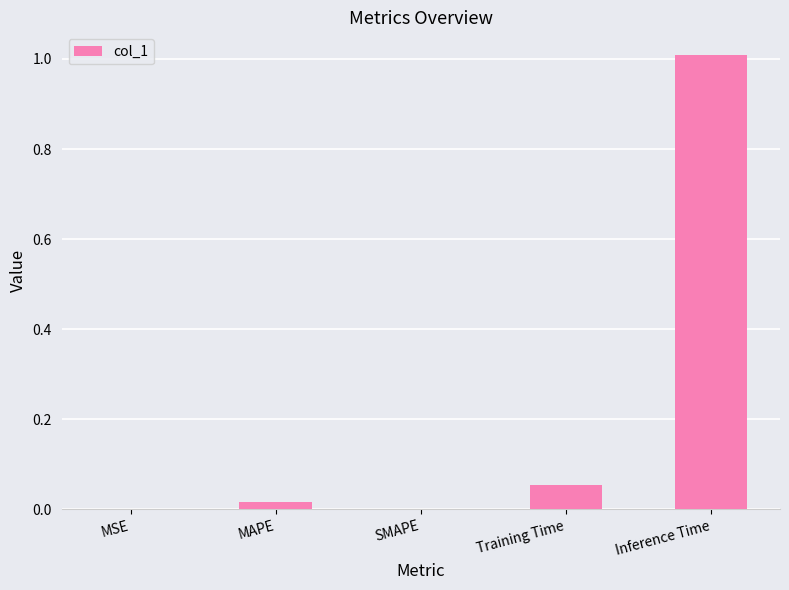

What is the sum of all values?

1.1